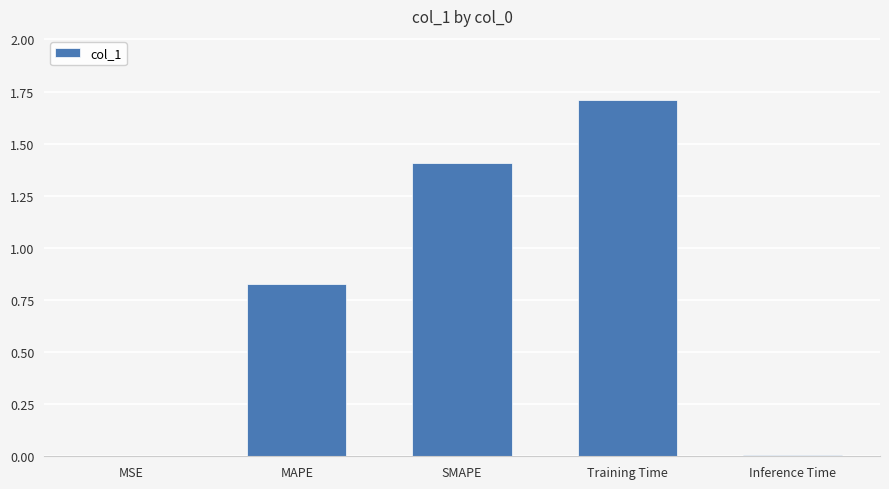

Count the number of data series in this chart.

1